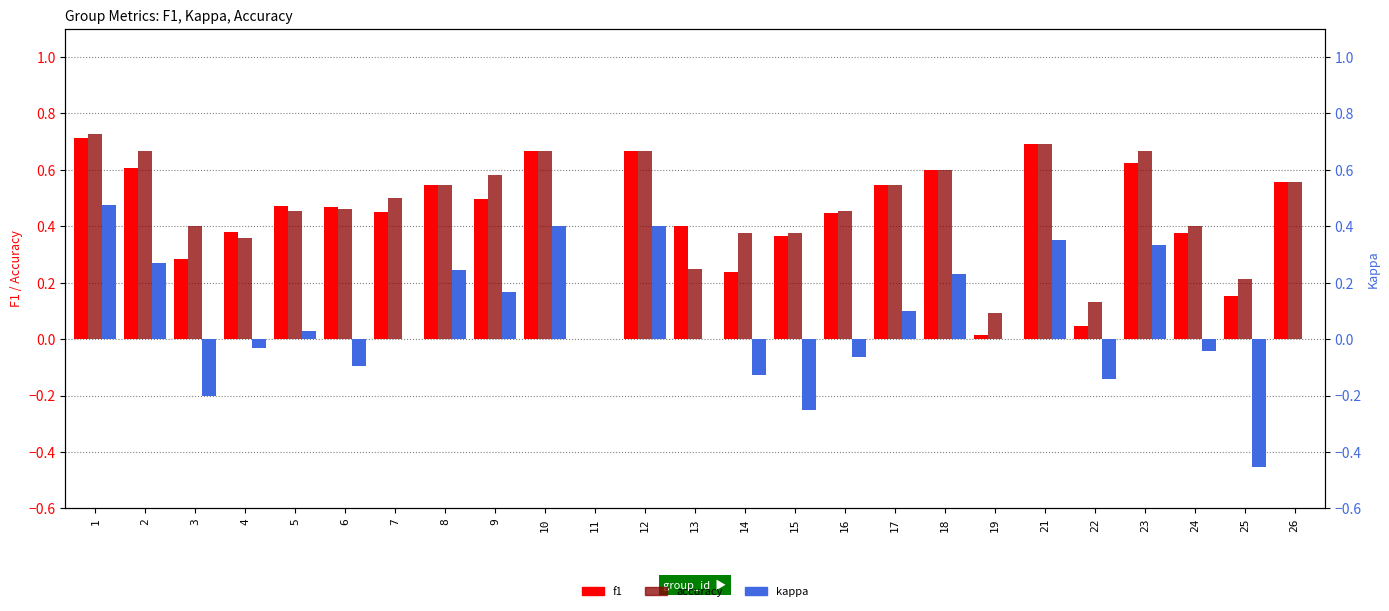

How many groups of bars are there?

25